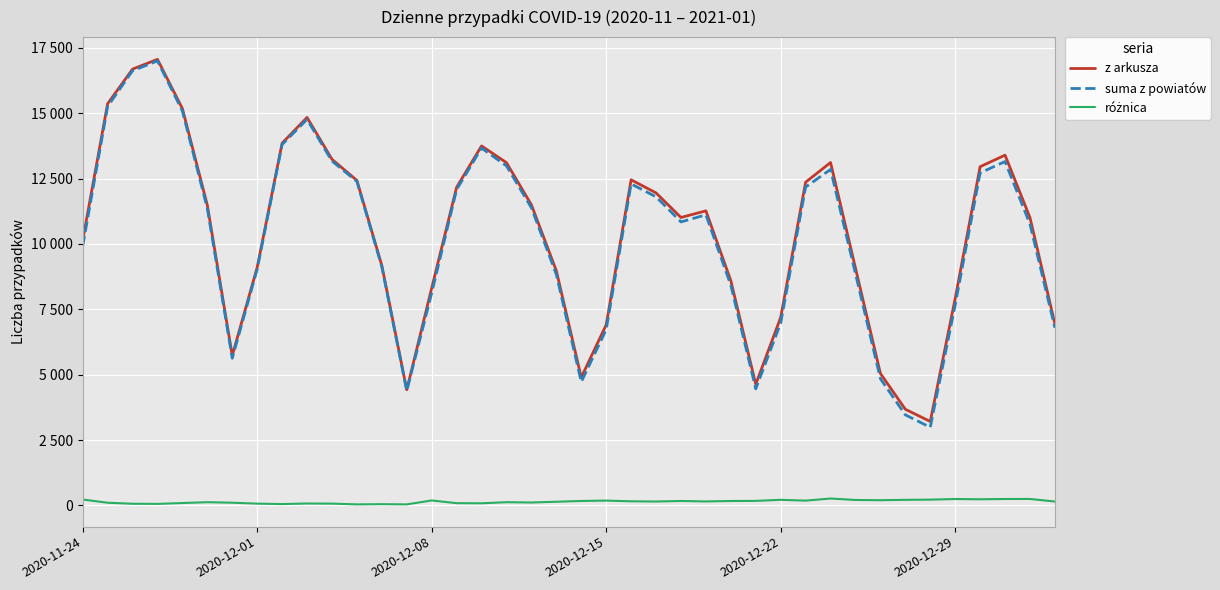

What is the average value of the różnica series?

147